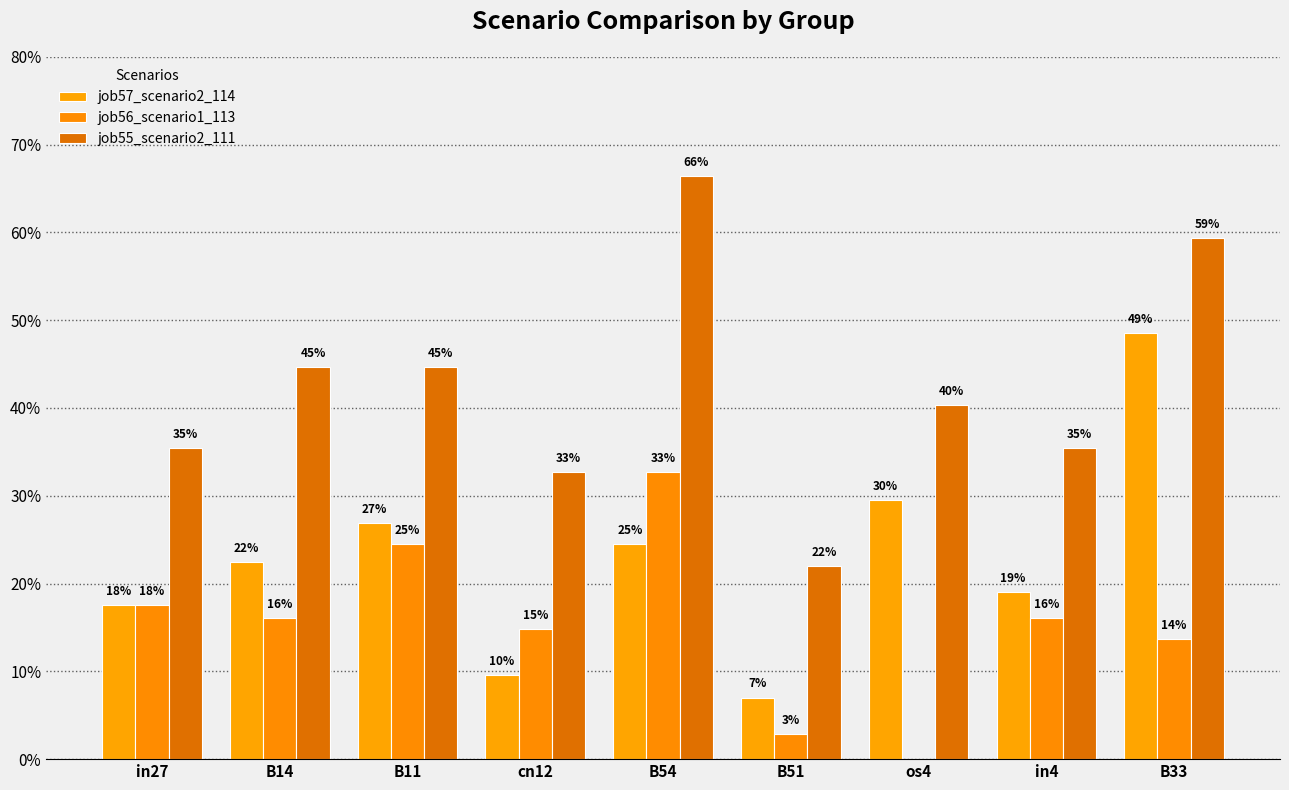

Is it true that job57_scenario2_114 equals 0.4 at os4?

False